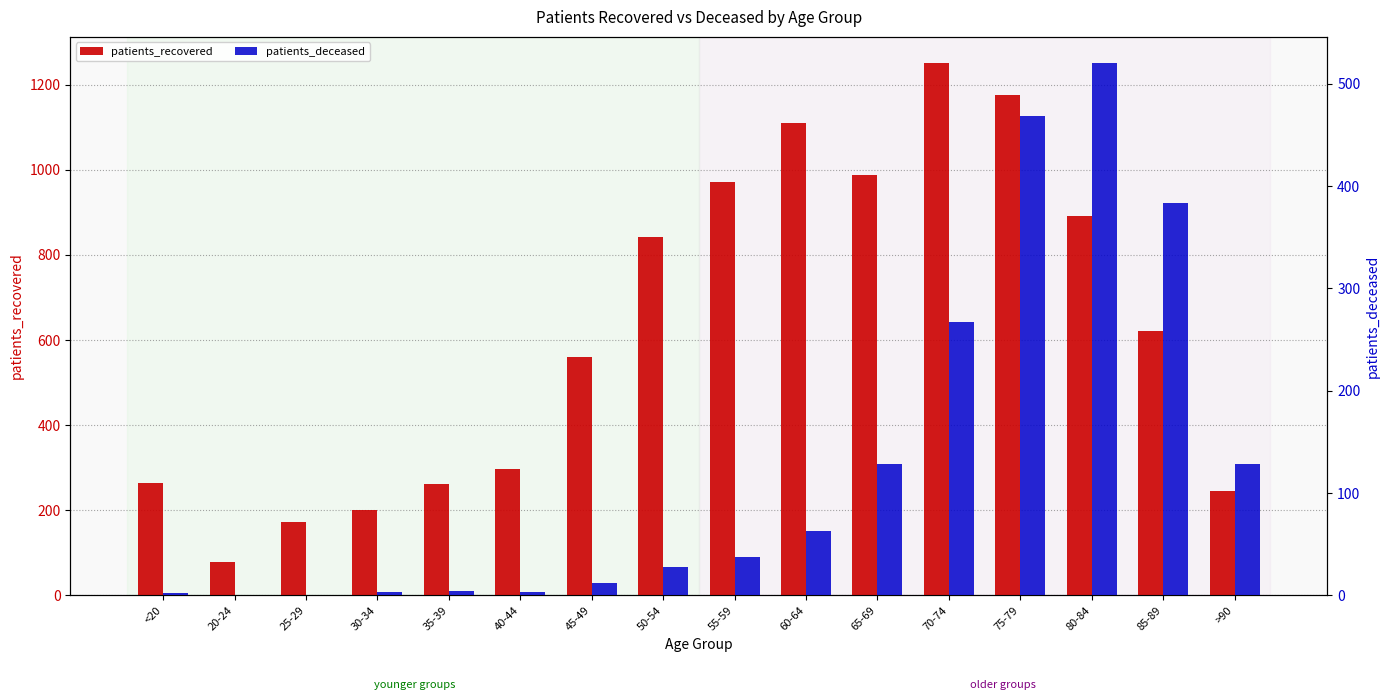

Rank the categories by patients_deceased value from lowest to highest.

20-24, 25-29, <20, 30-34, 40-44, 35-39, 45-49, 50-54, 55-59, 60-64, 65-69, >90, 70-74, 85-89, 75-79, 80-84